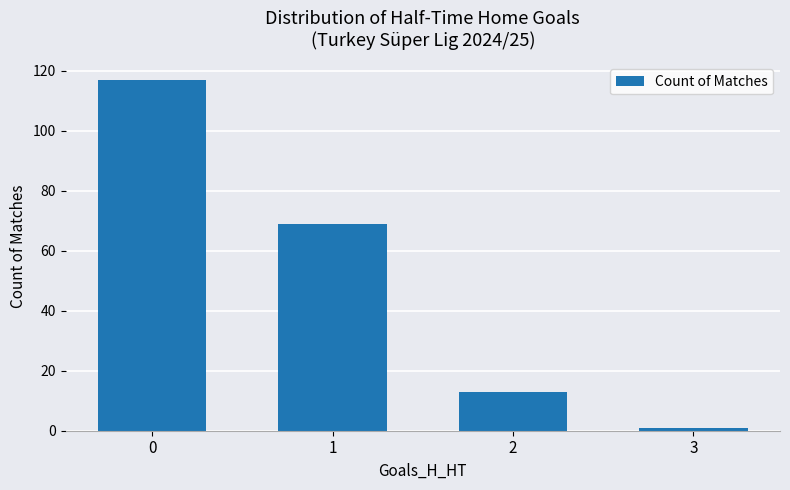

What is the minimum value shown in the chart?

1